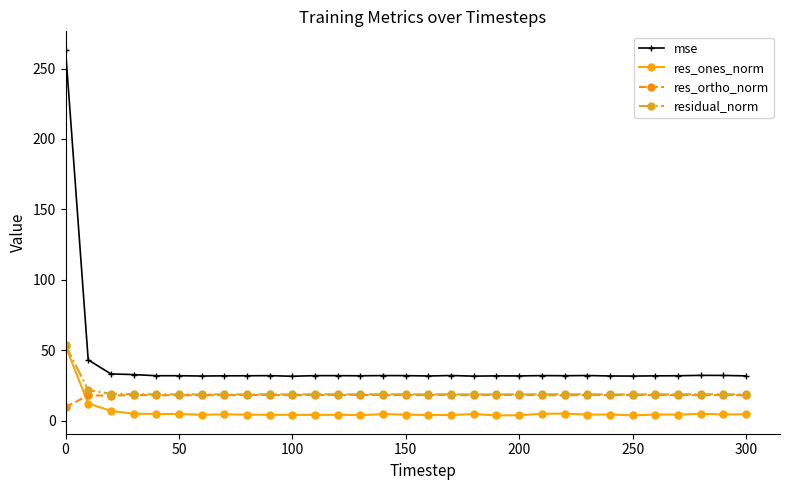

Which series has the largest range (max minus min)?

mse